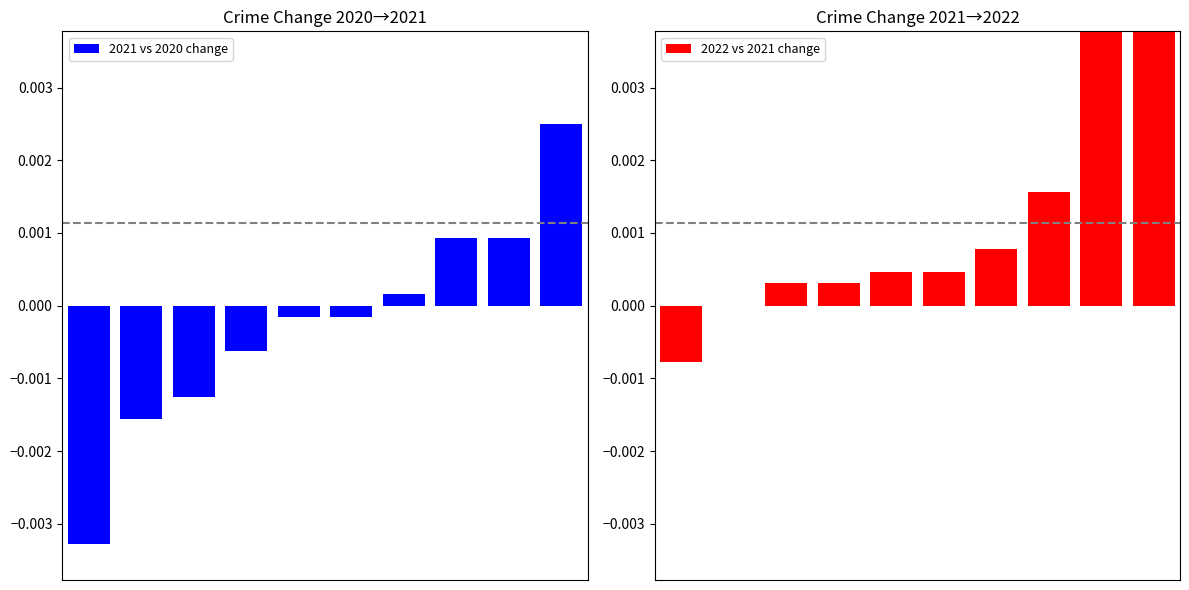

Which series has the largest total across all categories?

2022 vs 2021 change